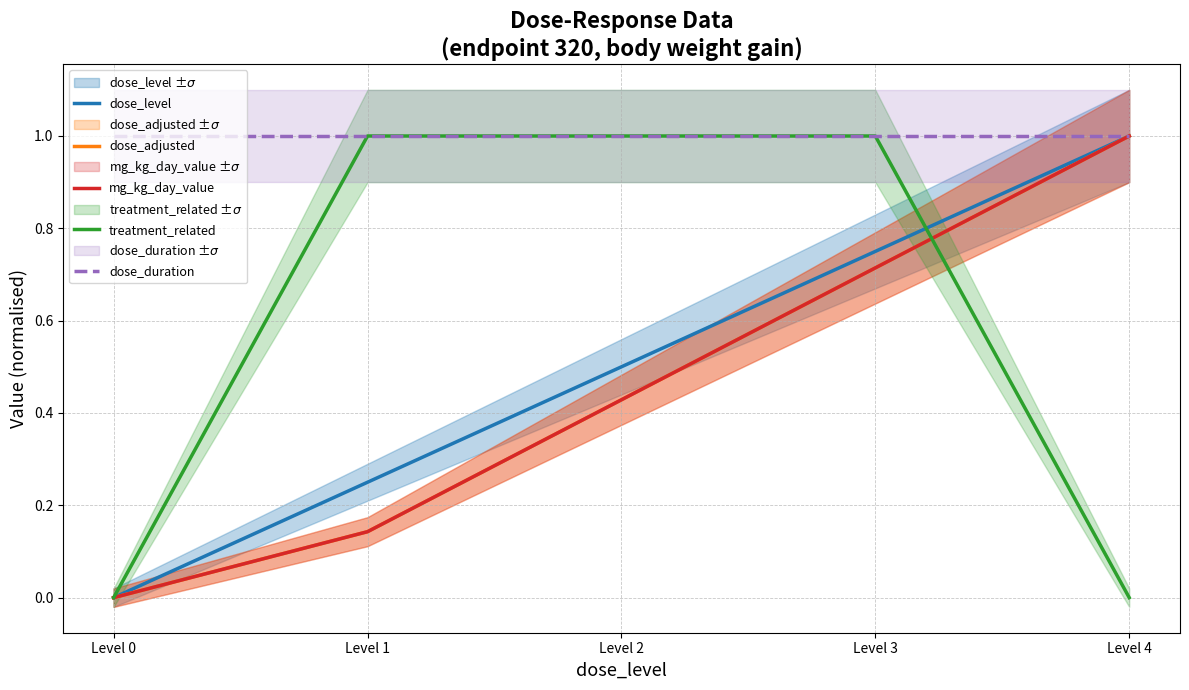

Between Level 0 and Level 2, which series saw the biggest shift?

treatment_related